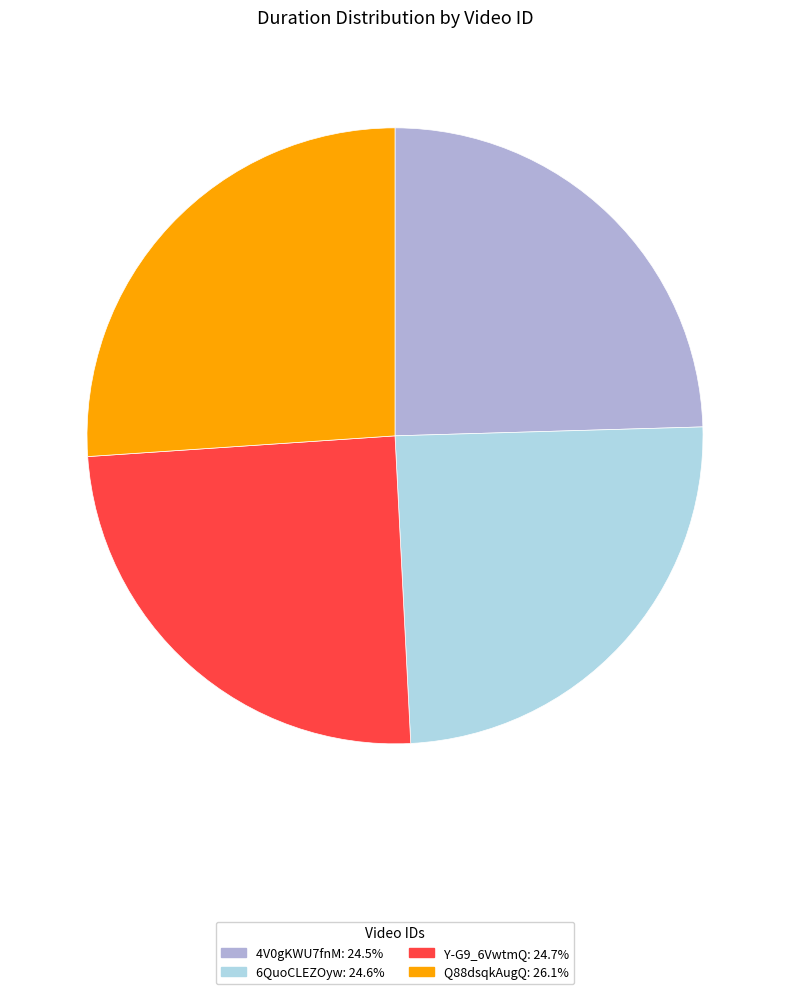

Does Y-G9_6VwtmQ: 24.7% account for over 50% of the chart?

No